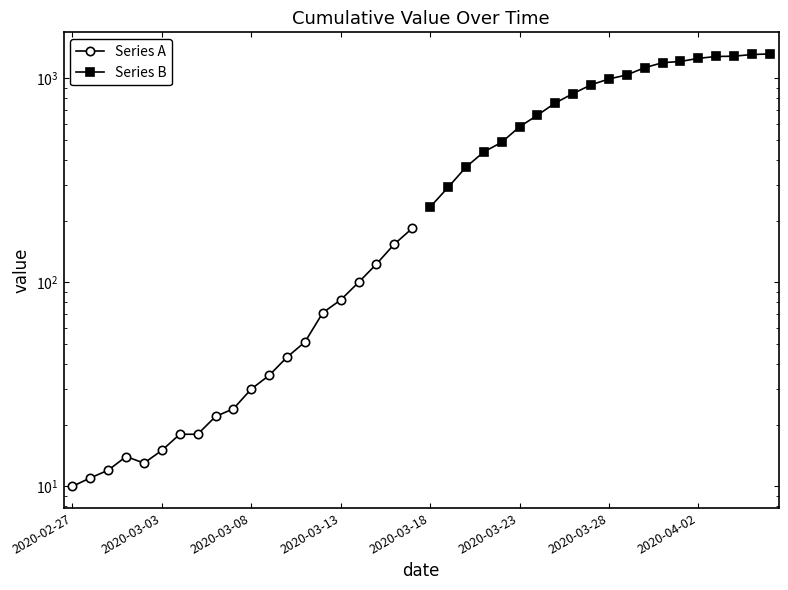

True or false: Series B has more than 0 interior local peaks.

False